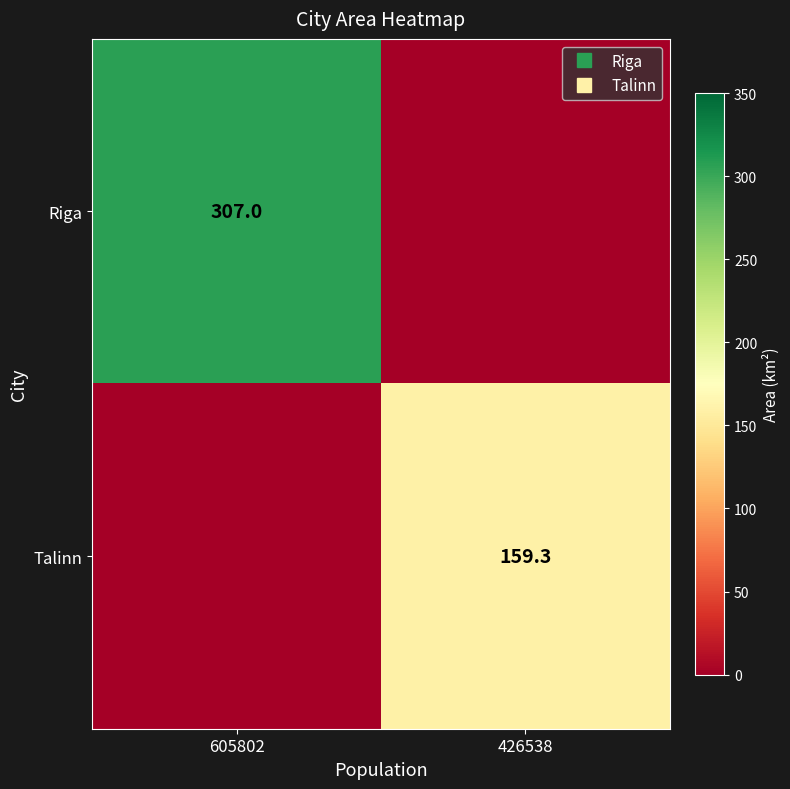

Rank the series by their maximum value, from lowest to highest.

Talinn, Riga